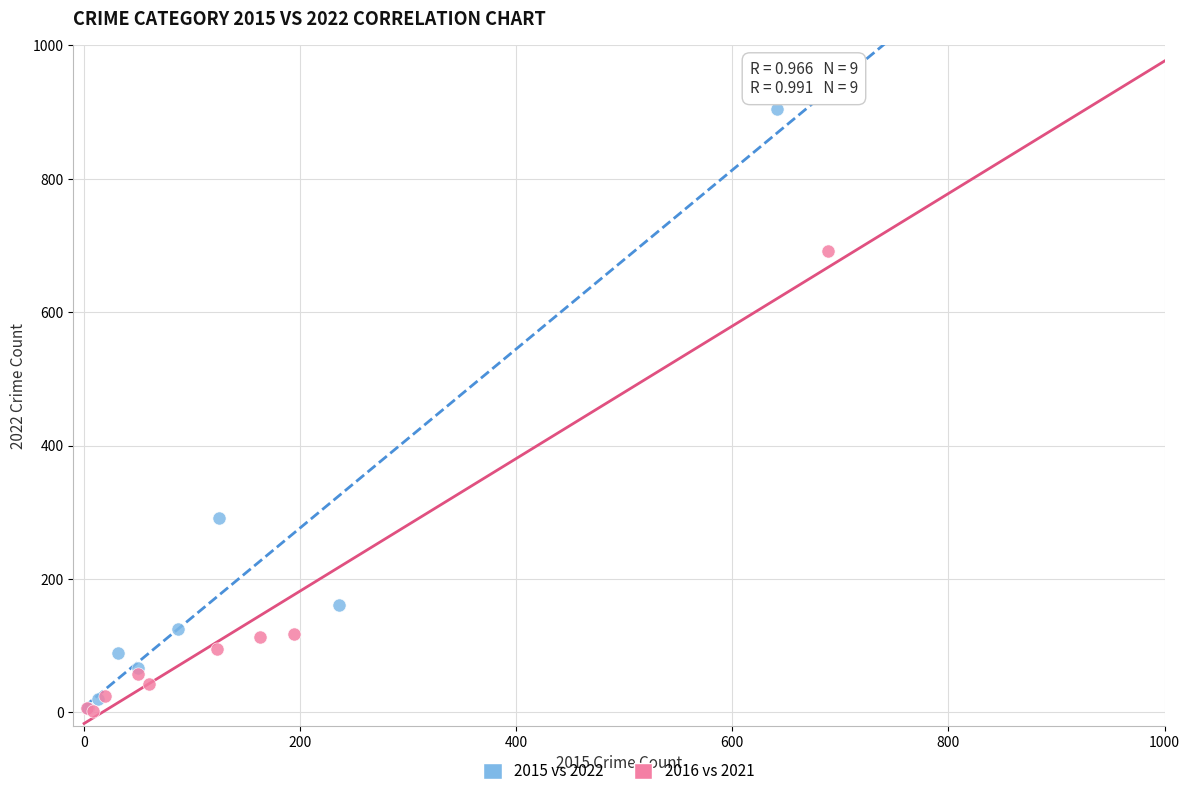

What are all the series names shown in the legend?

2015 vs 2022, 2016 vs 2021